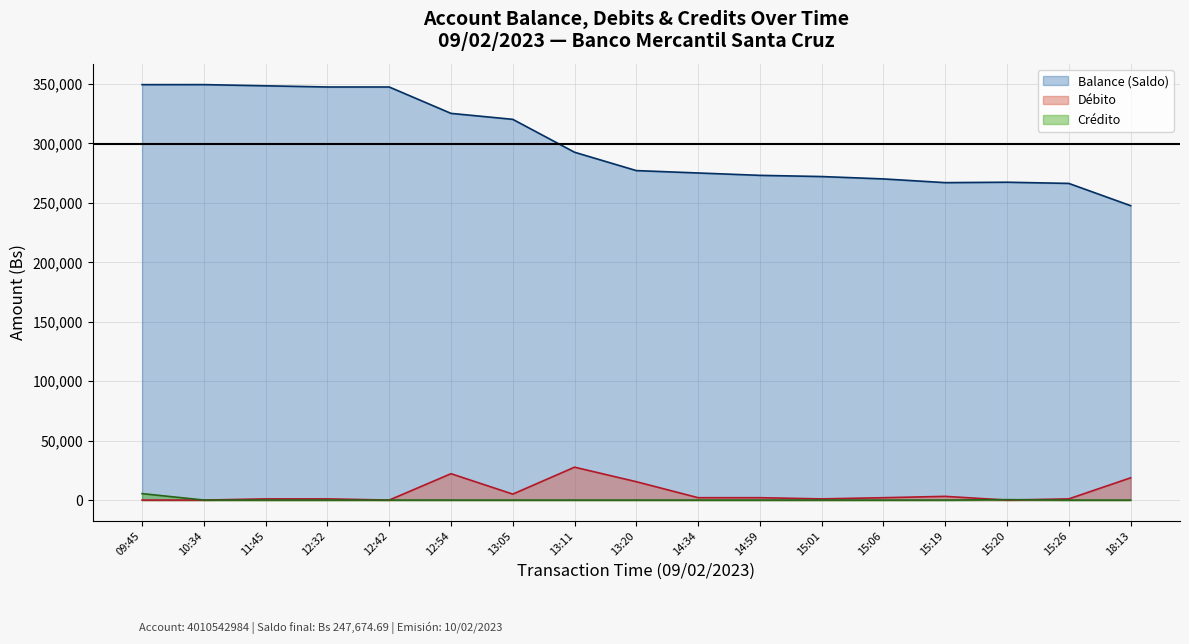

At 09:45, list the series in order from smallest to largest.

Débito, Crédito, Balance (Saldo)